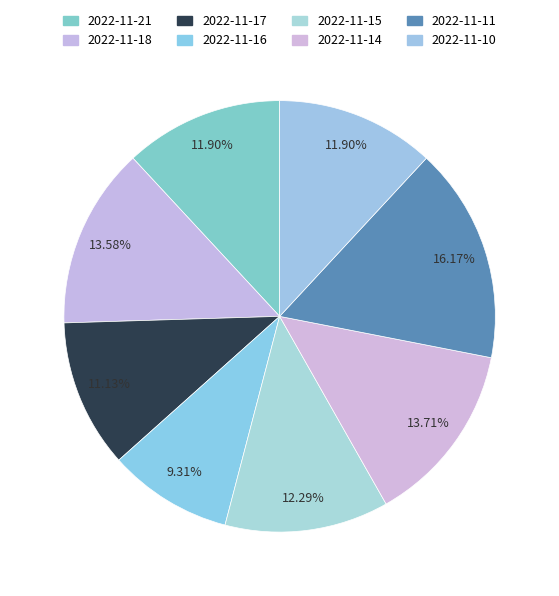

Is there any slice that represents more than half of the pie?

No